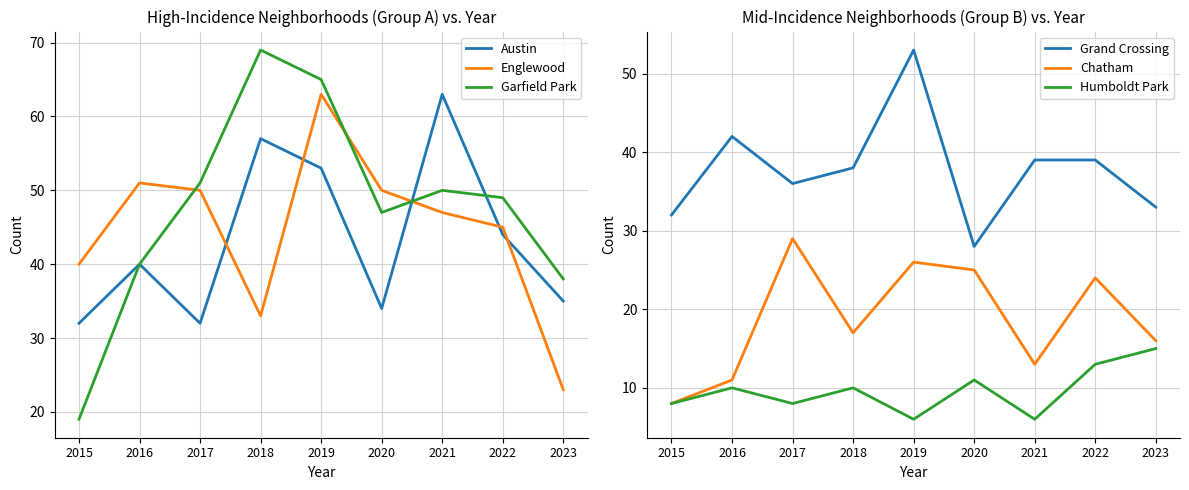

Where is Chatham nearest to the value 18?

2018